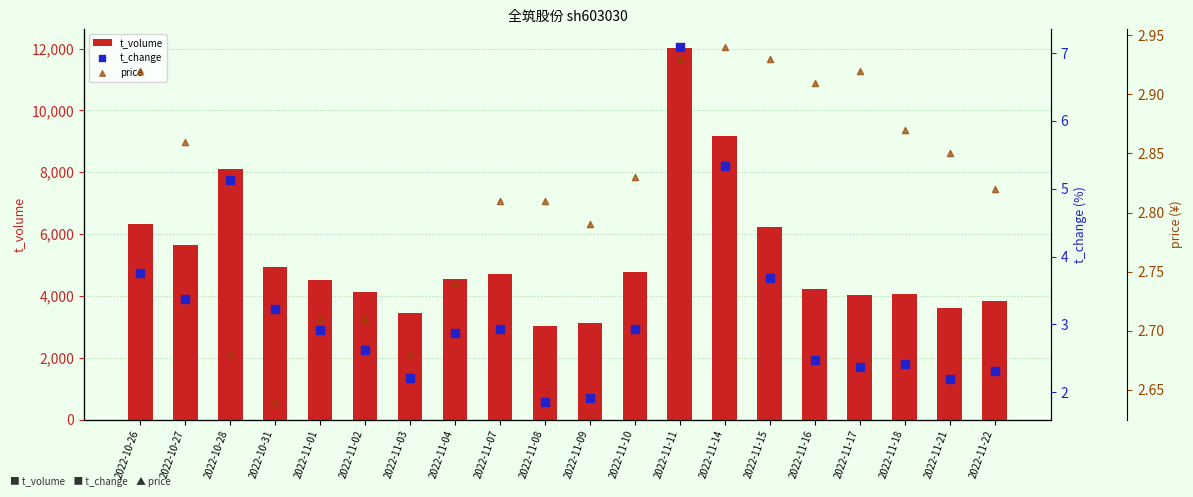

What is the total value across all series at 2022-11-10?

4782.8